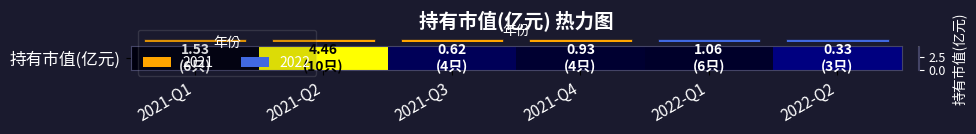

Read the value at 2021-Q4.

0.9